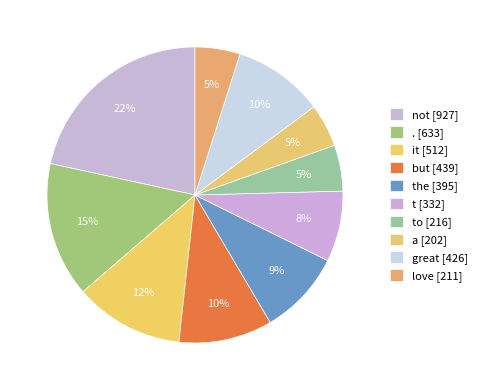

Which slice is the smallest?

a